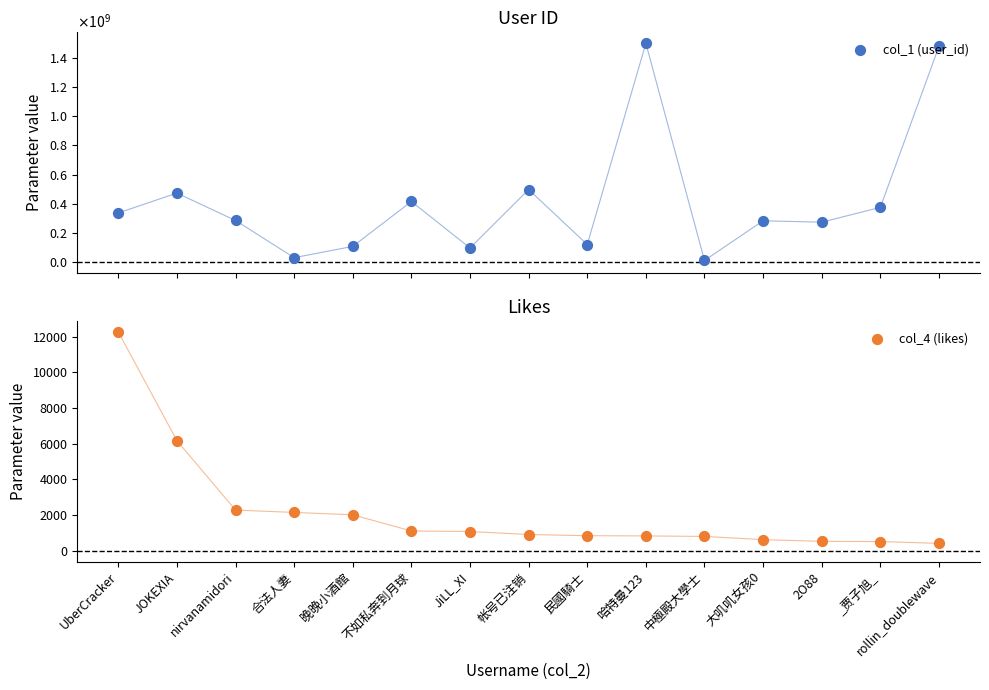

Which series reaches the minimum Y coordinate?

col_4 (likes)